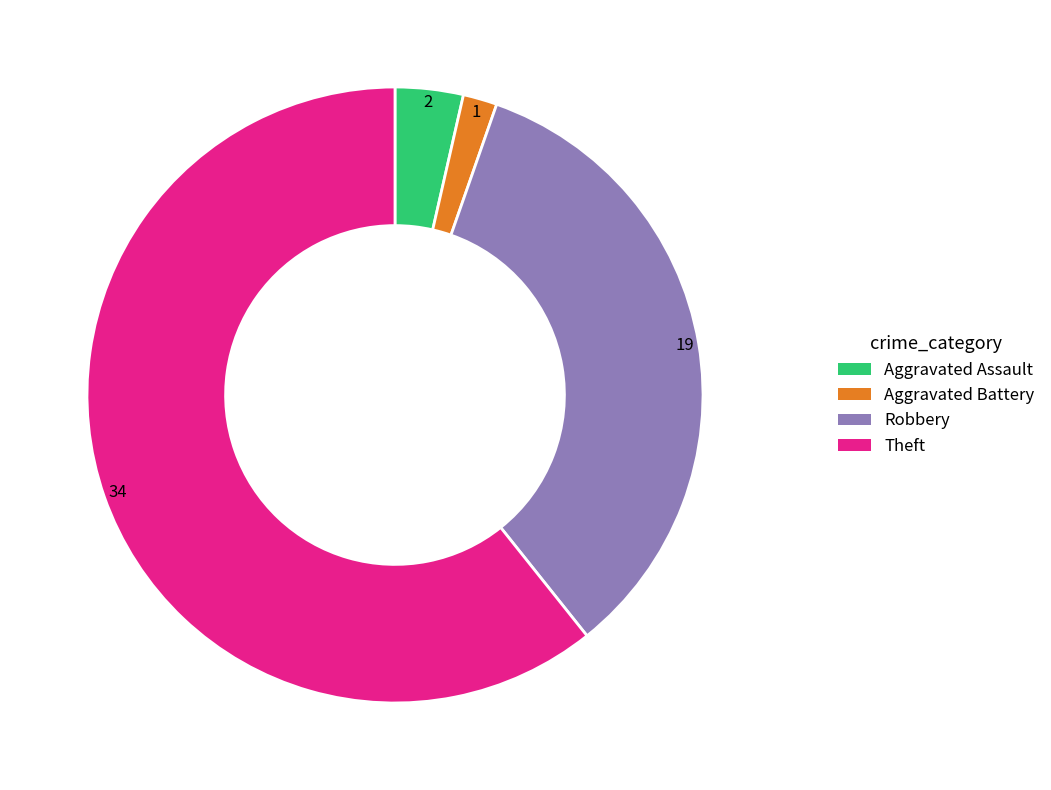

Is it true that Theft is 70% of the pie?

False